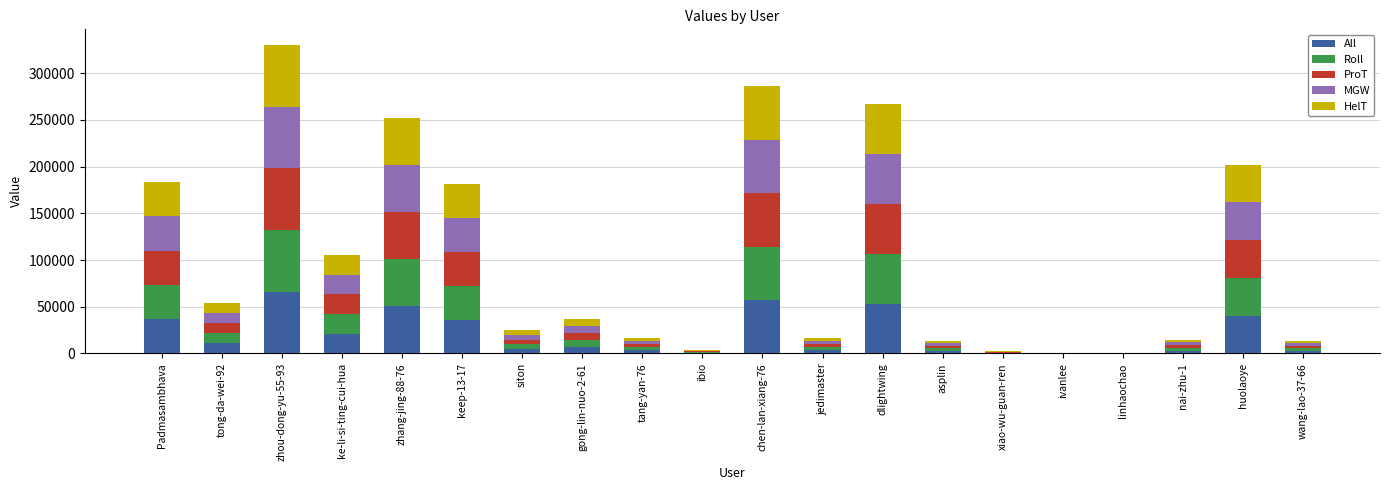

At which label does All reach its peak?

zhou-dong-yu-55-93